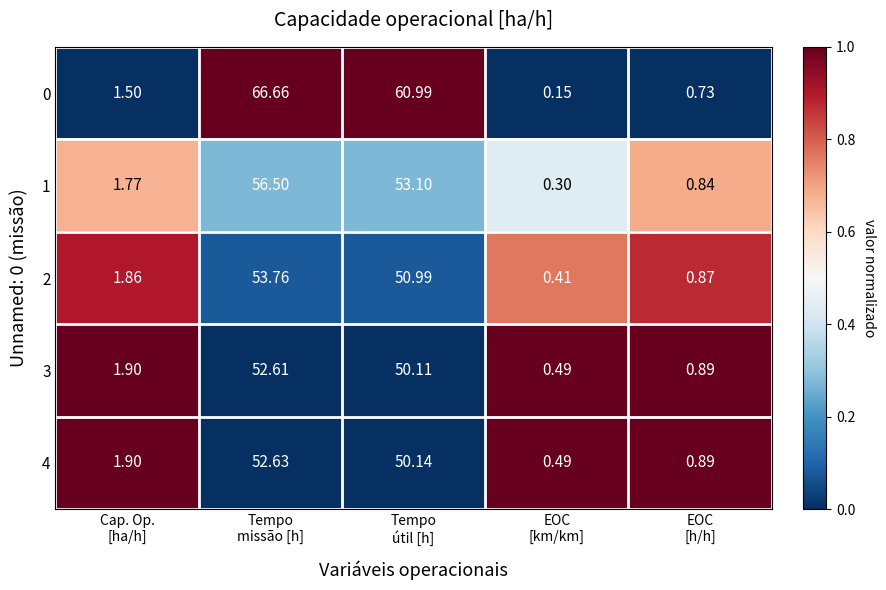

Rank the series by their maximum value, from lowest to highest.

3, 4, 2, 1, 0